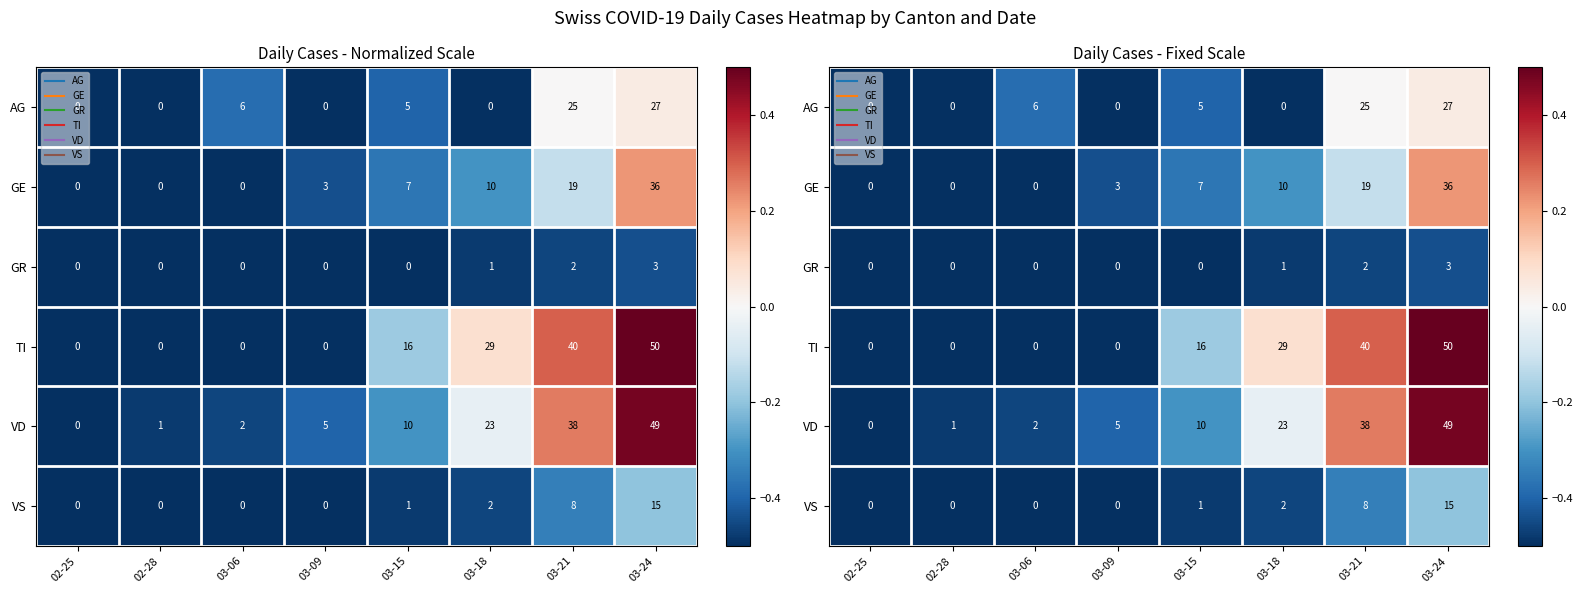

Is the value of TI at 03-09 greater than the value of GR at 02-25?

No